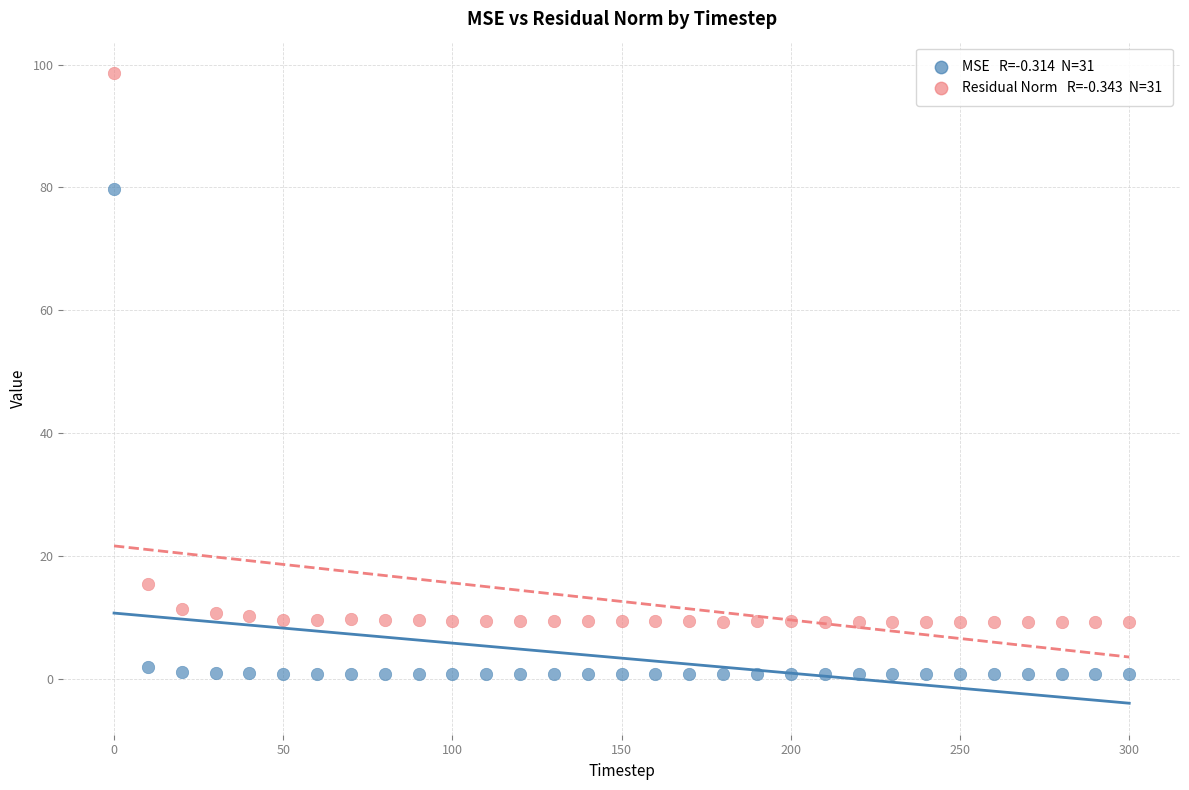

Across all series, what Y value is closest to 49?

79.7